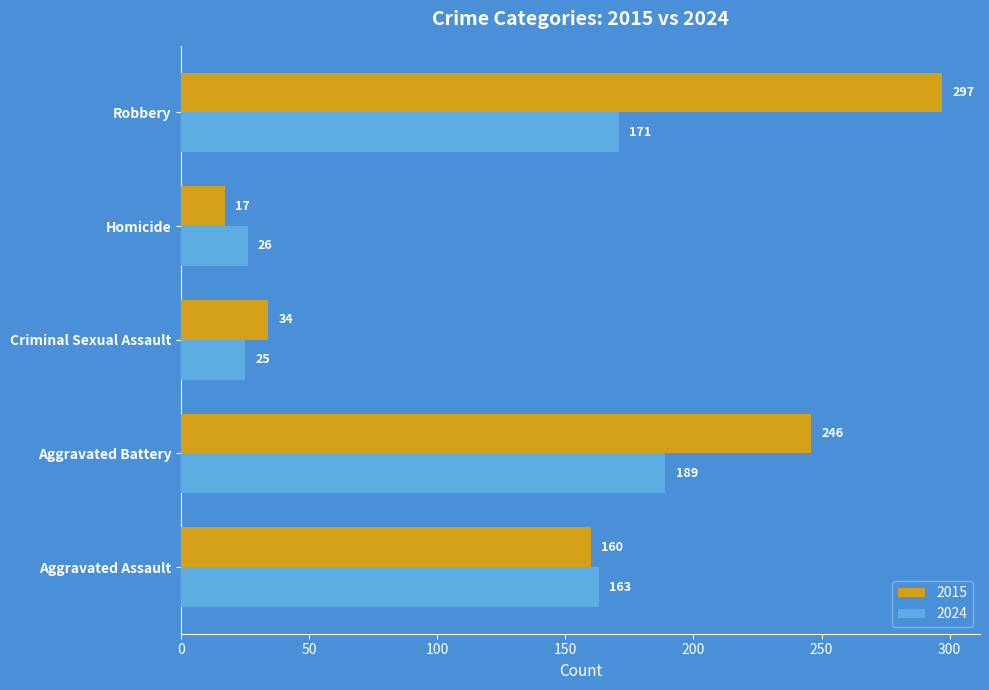

Rank the series at Aggravated Battery from lowest to highest value.

2024, 2015